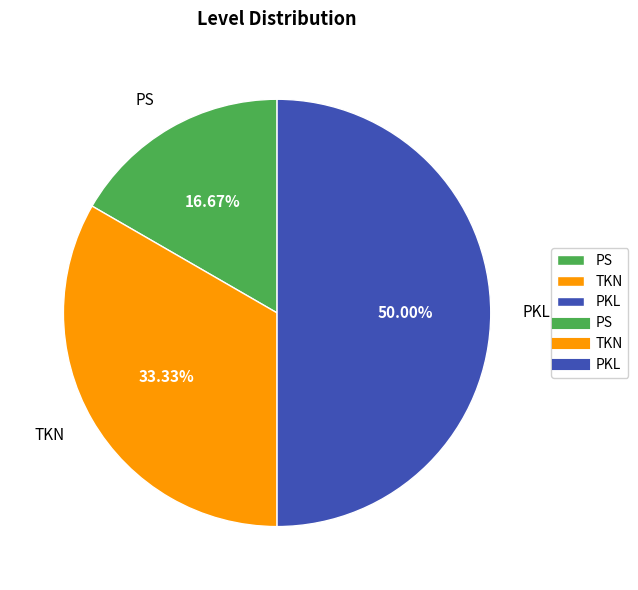

What is the smallest slice in the pie chart?

PS